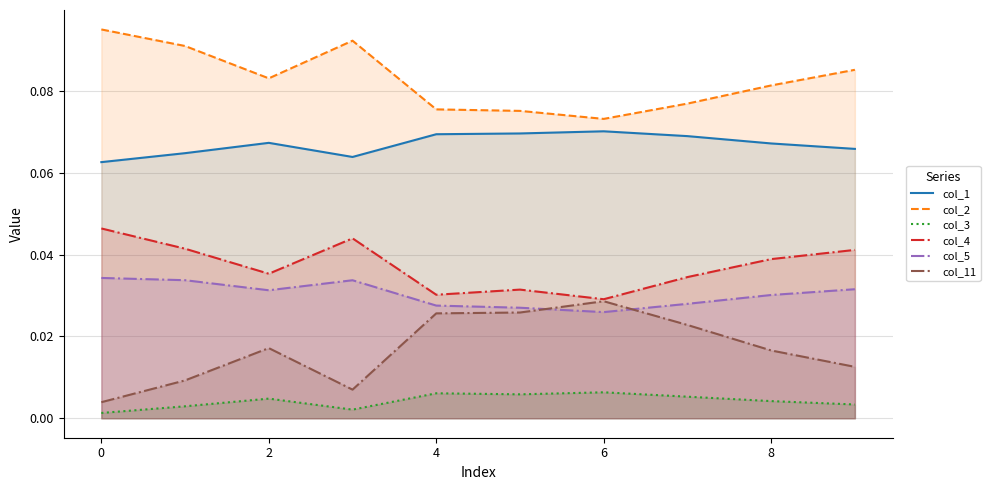

Rank the series by their maximum value, from highest to lowest.

col_2, col_1, col_4, col_5, col_11, col_3